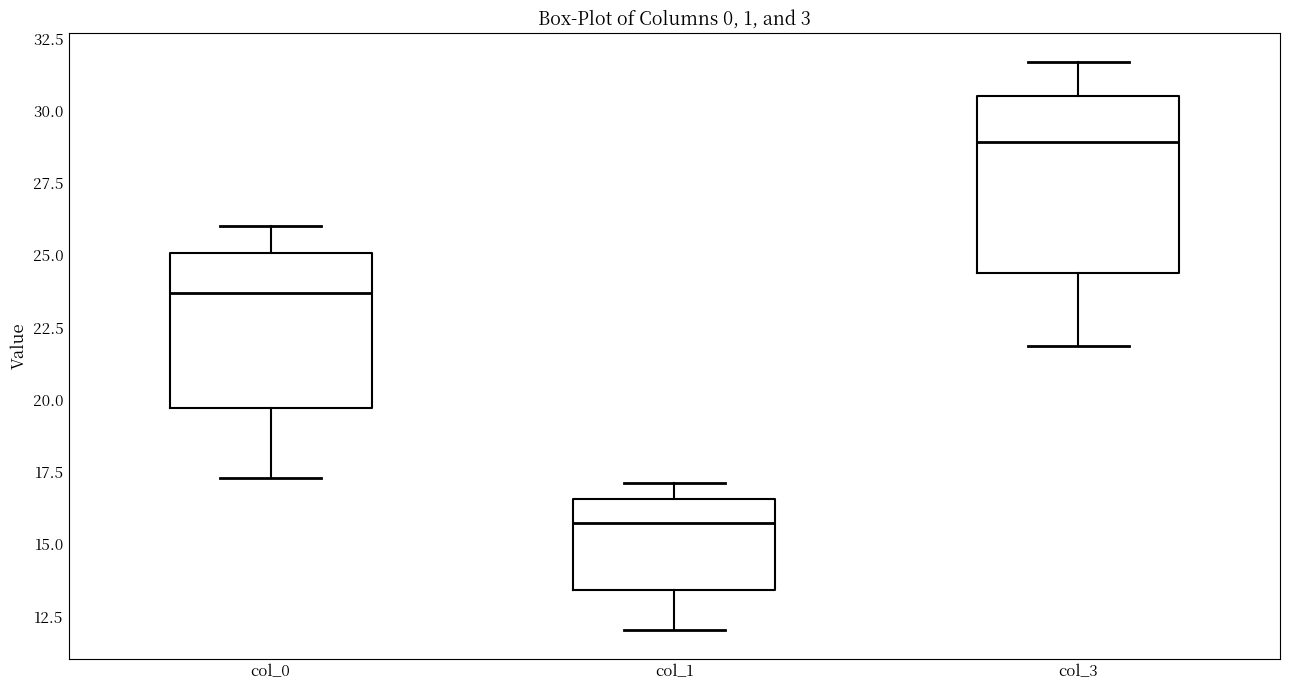

Which box's median line is the lowest?

col_1